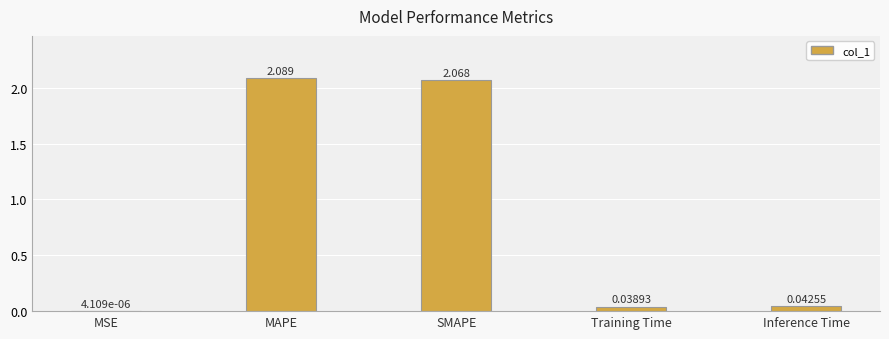

Which category has the highest value across all series?

MAPE